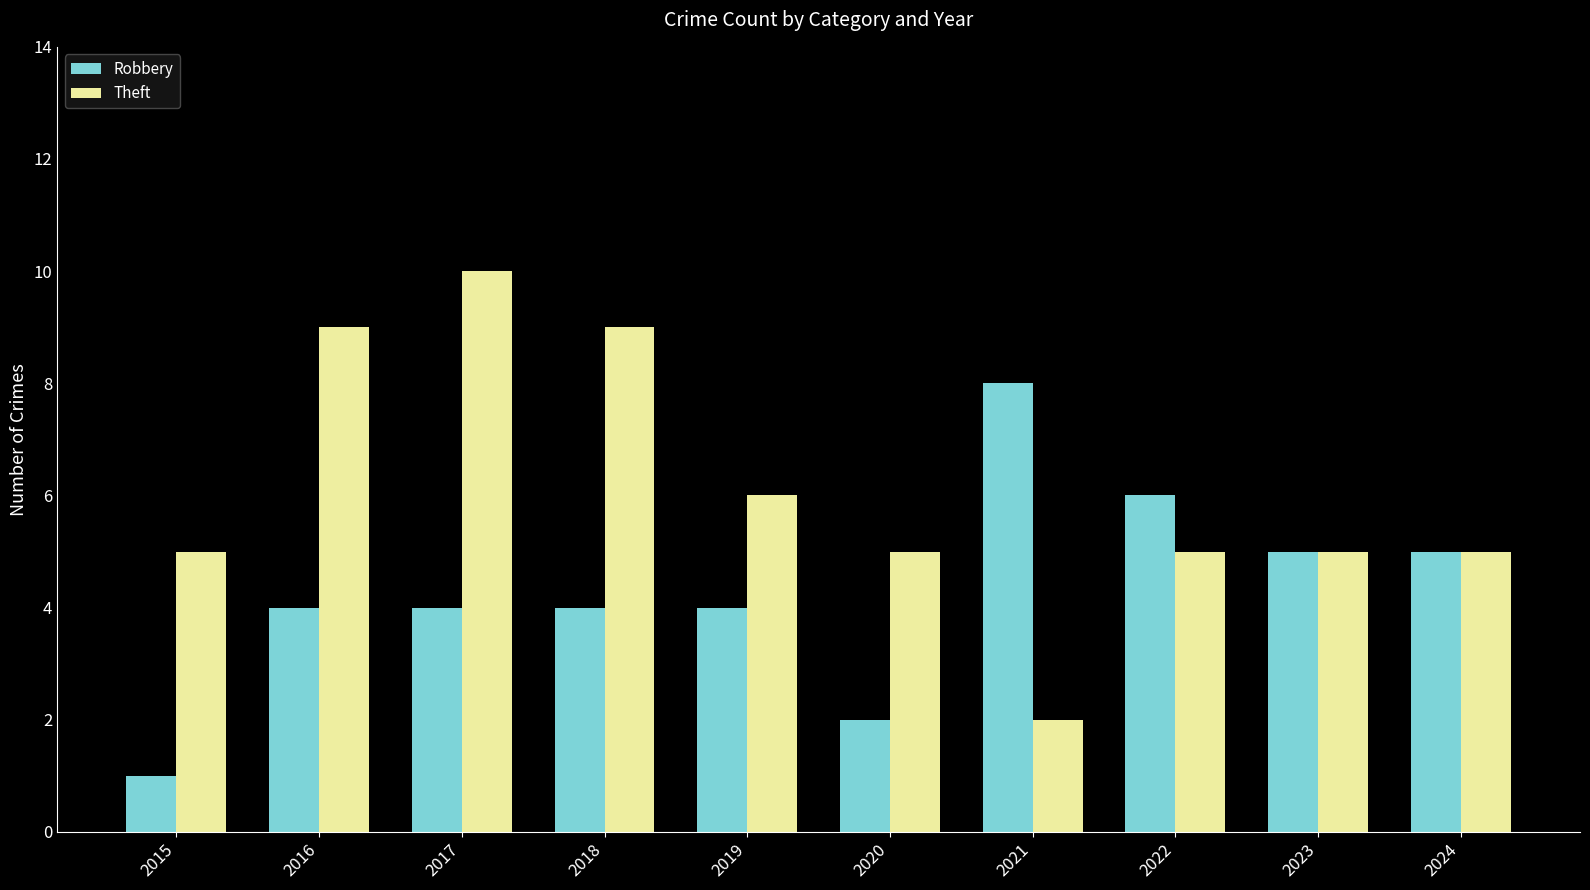

At 2021, list the series in order from smallest to largest.

Theft, Robbery